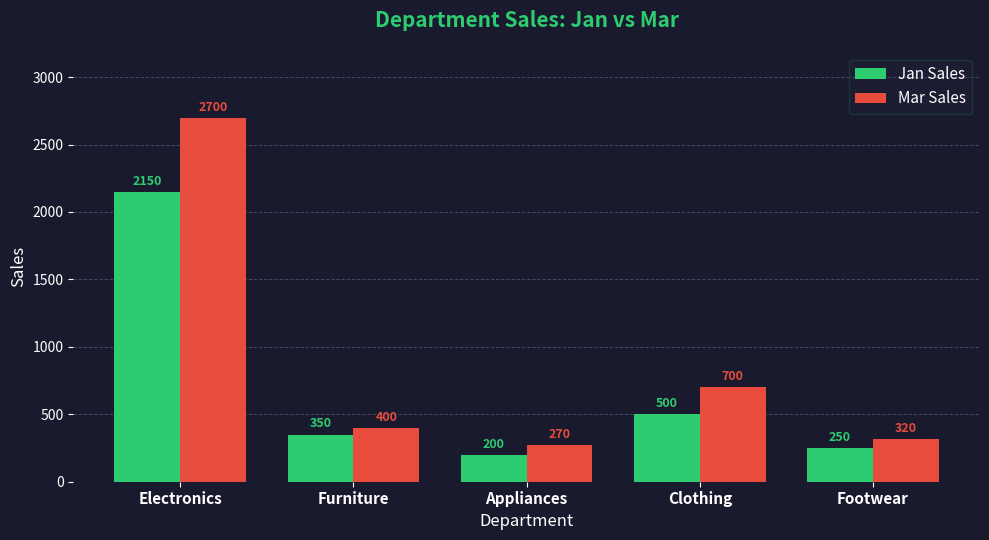

What is the approximate value of Mar Sales at Furniture, to the nearest 50?

400